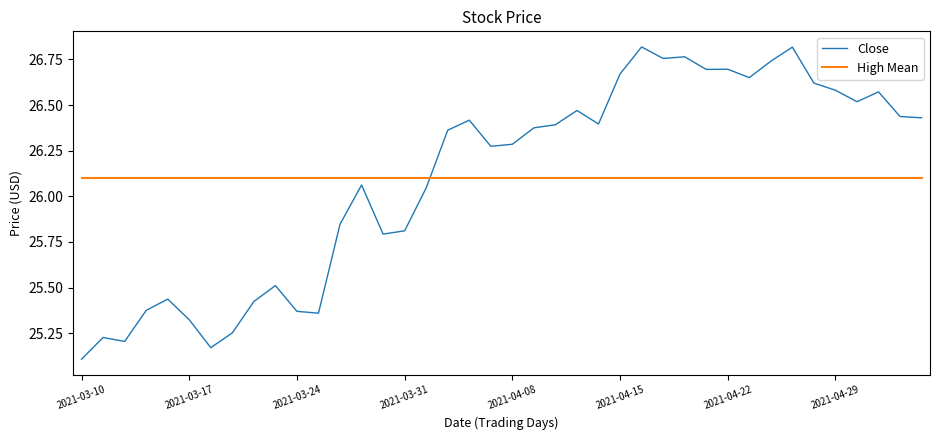

How many times do Close and High Mean cross each other?

1